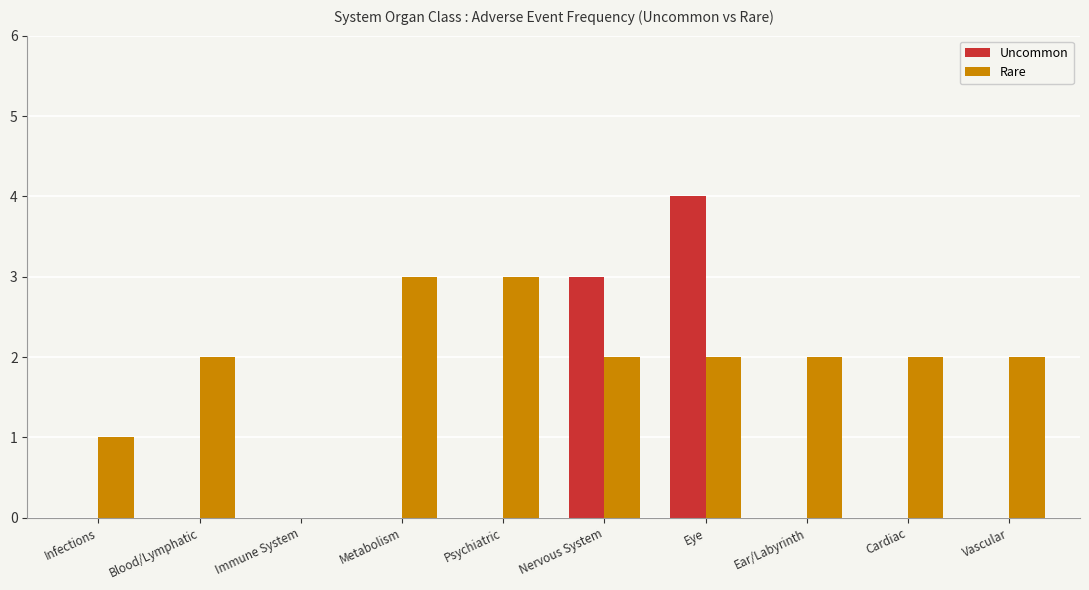

Reading left to right, list all the values displayed in this chart.

Uncommon: Infections=0	Blood/Lymphatic=0	Immune System=0	Metabolism=0	Psychiatric=0	Nervous System=3	Eye=4	Ear/Labyrinth=0	Cardiac=0	Vascular=0
Rare: Infections=1	Blood/Lymphatic=2	Immune System=0	Metabolism=3	Psychiatric=3	Nervous System=2	Eye=2	Ear/Labyrinth=2	Cardiac=2	Vascular=2